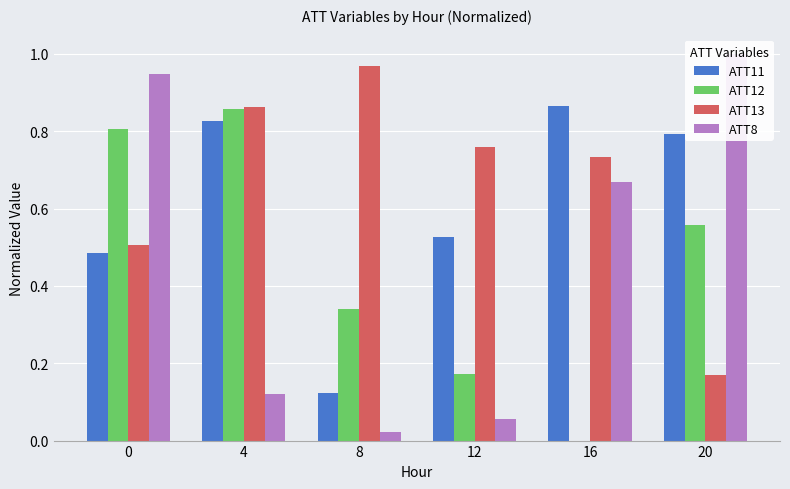

How many categories are shown in the chart?

6